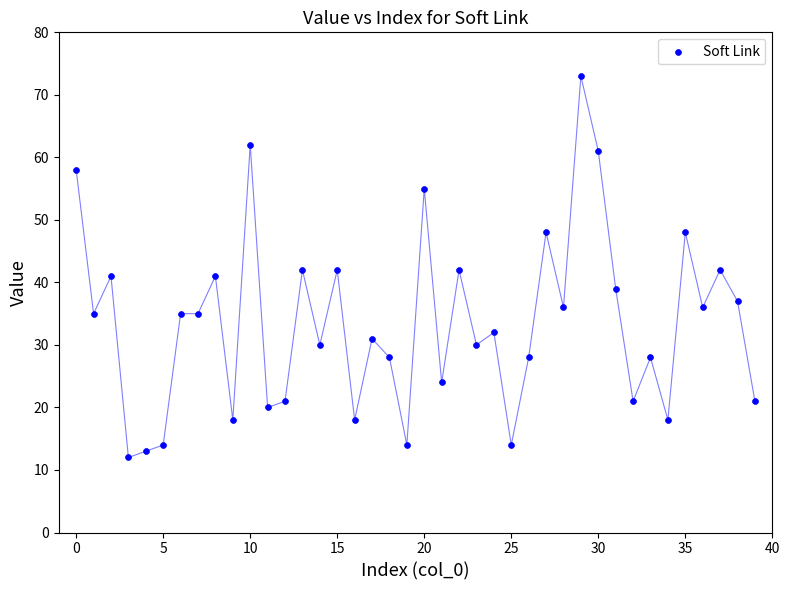

What is the range of Y values (max minus min)?

61